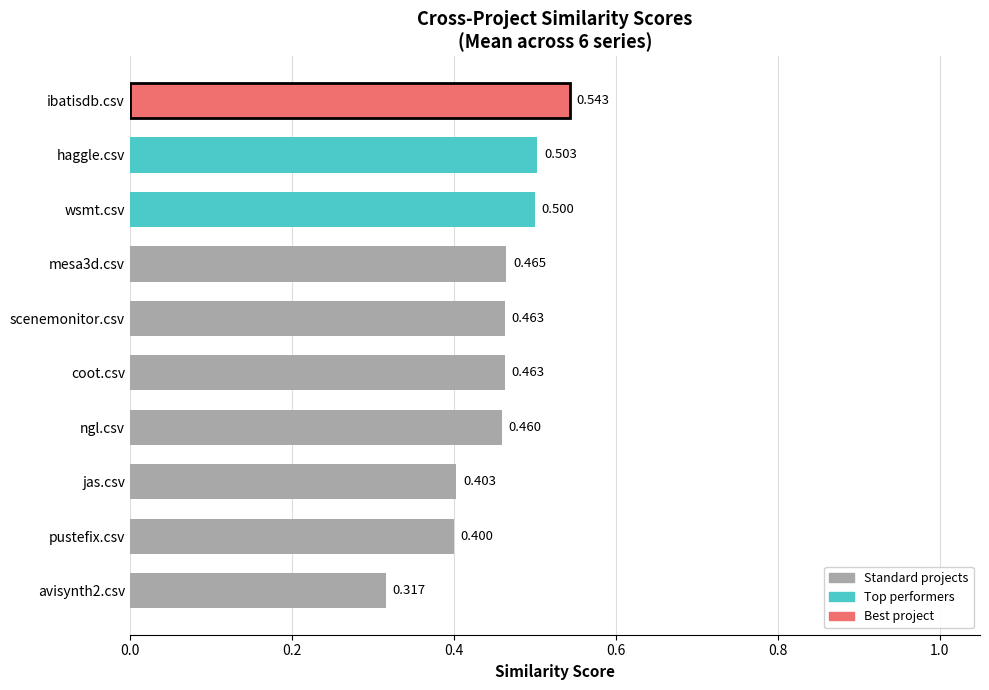

Are the bars horizontal?

Yes